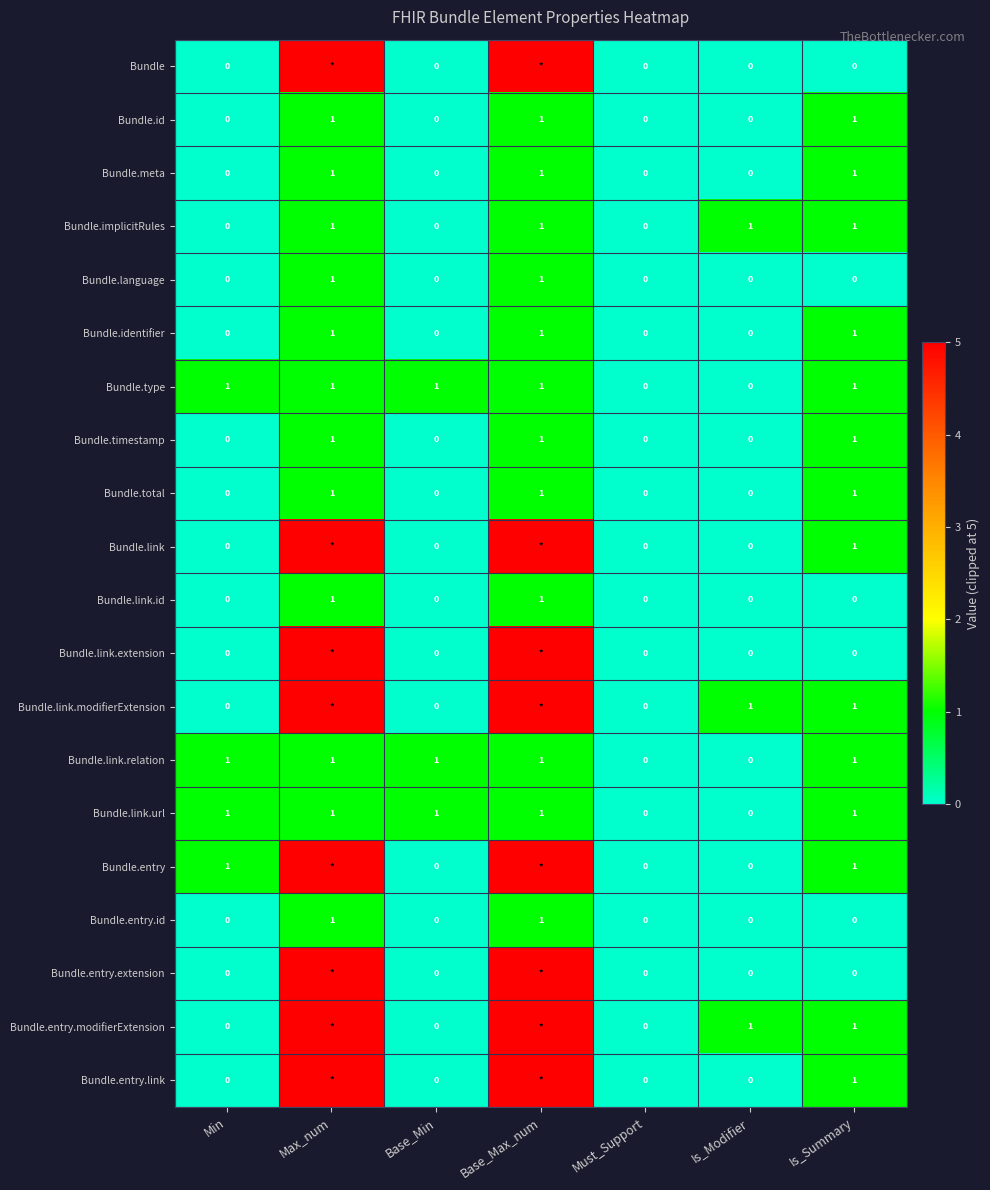

At how many categories does at least one series exceed 0?

6